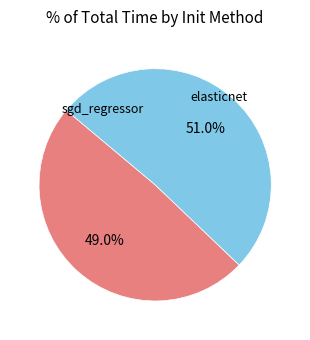

To the nearest percent, what is the combined percentage of sgd_regressor and elasticnet?

100%